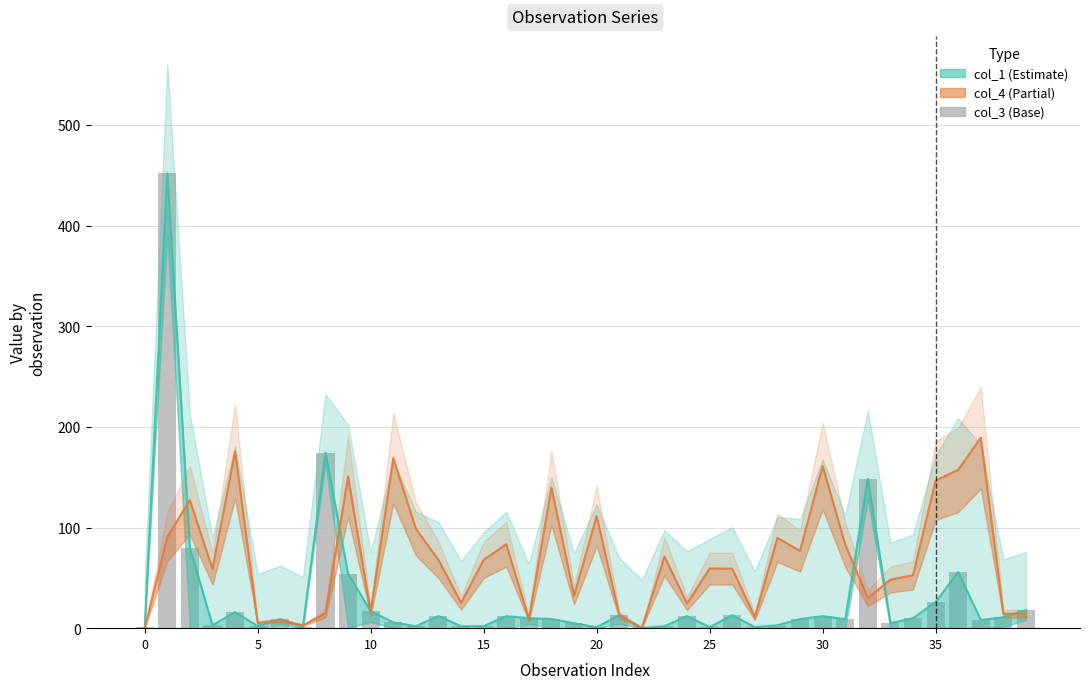

How many values in col_4 are above zero?

39